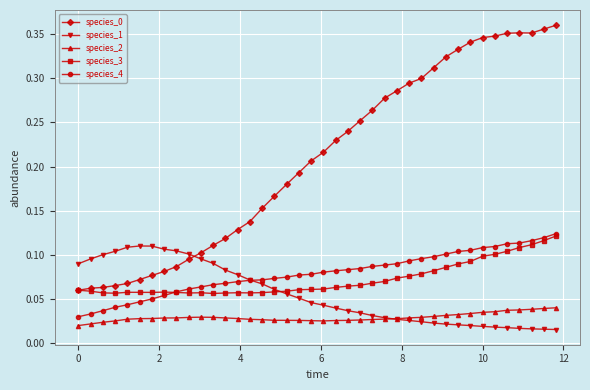

At how many categories does at least one series exceed 0?

40